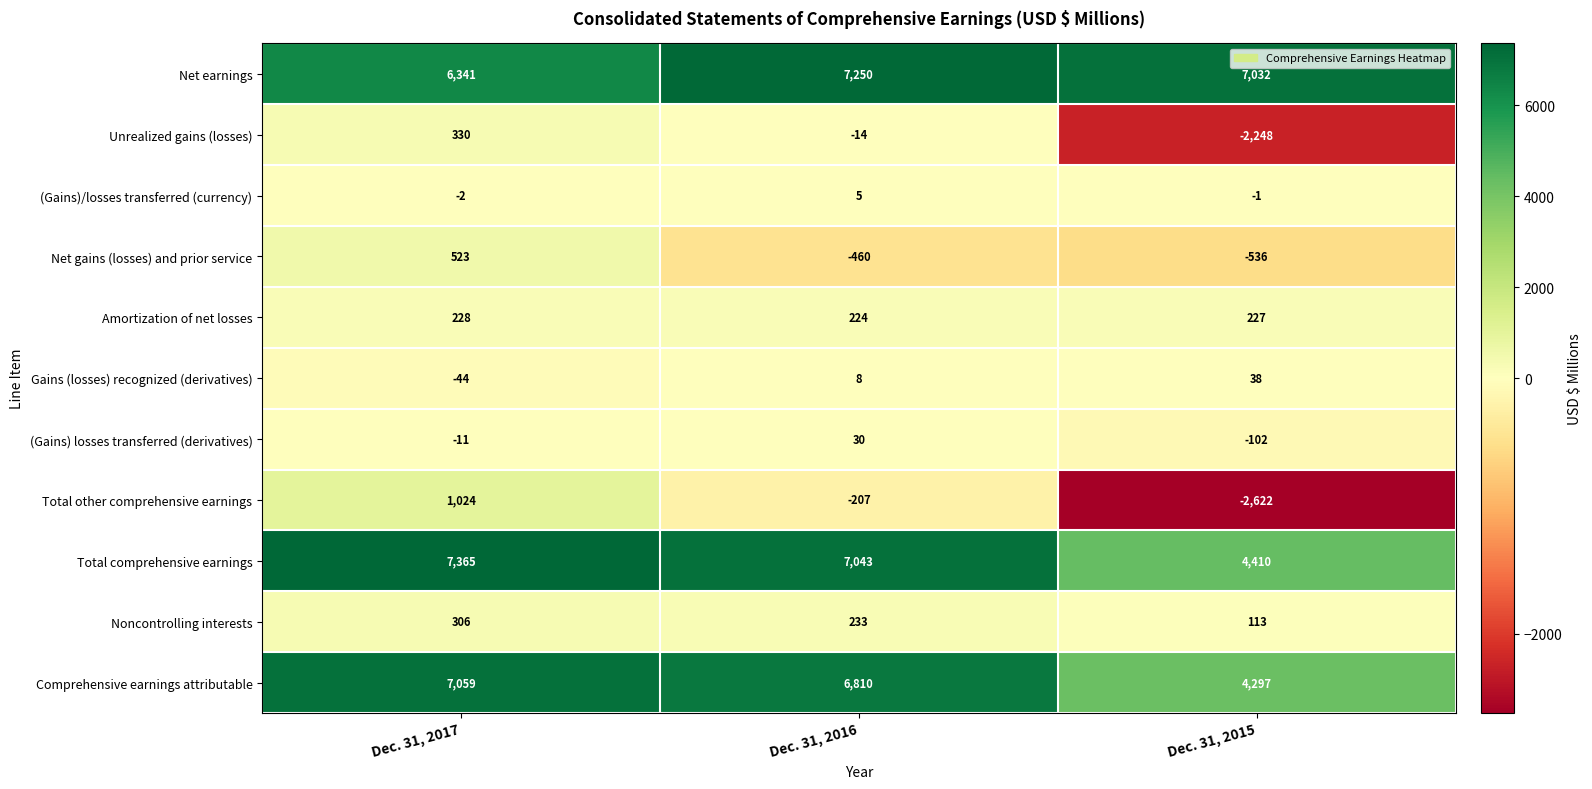

Which series changed the most between Dec. 31, 2017 and Dec. 31, 2016?

Total other comprehensive earnings